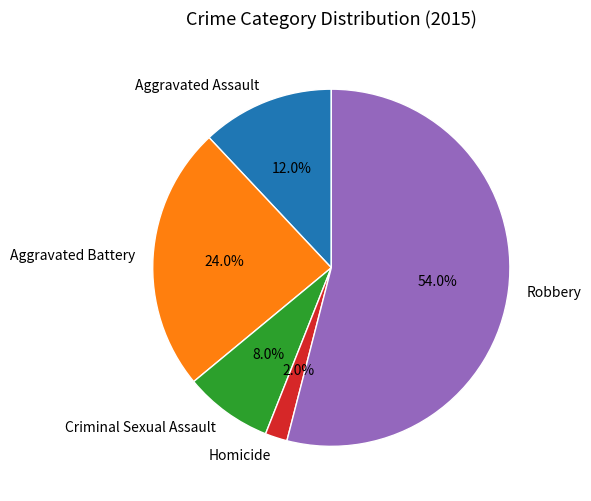

True or false: Criminal Sexual Assault accounts for 18% of the total.

False